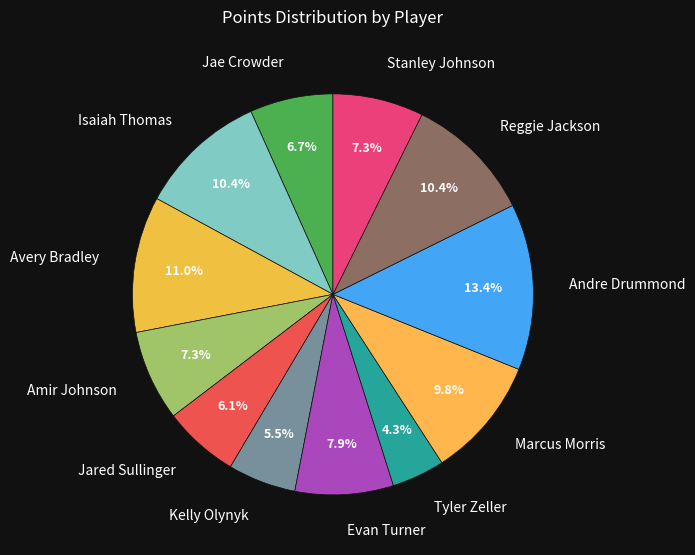

Combined, what portion of the pie is Jae Crowder and Amir Johnson?

14.0%